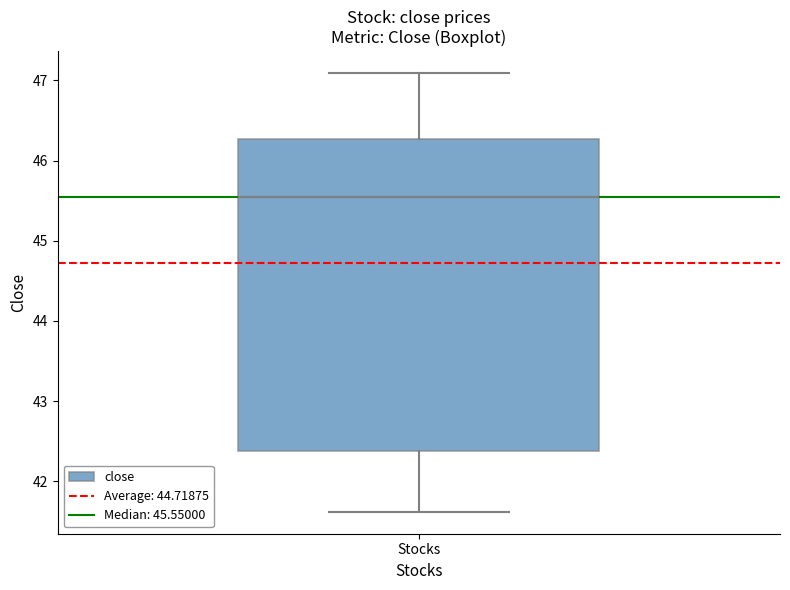

Read this box plot against the y-axis: the position of the median line, the range covered by the box, and the ends of both whiskers. The values are not printed on the chart, so give them approximately, as read against the axis.

median 45.6, box 42.4 to 46.3, whiskers 41.6 to 47.1